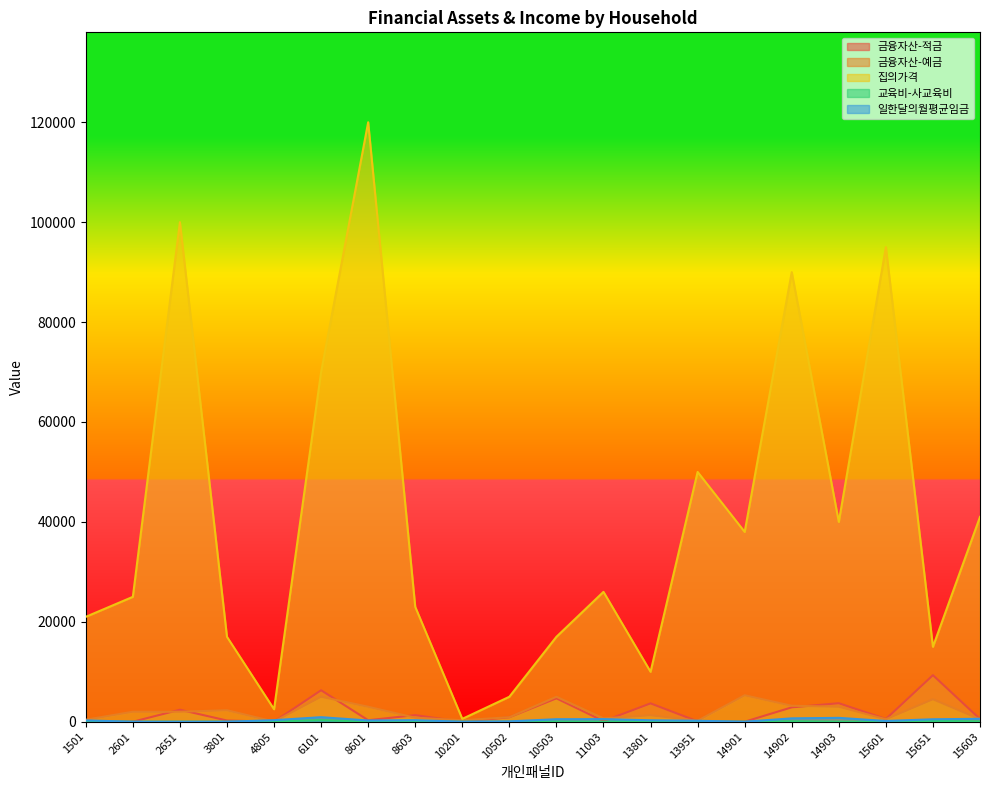

Is it true that 교육비-사교육비 equals 132 at 13801?

True